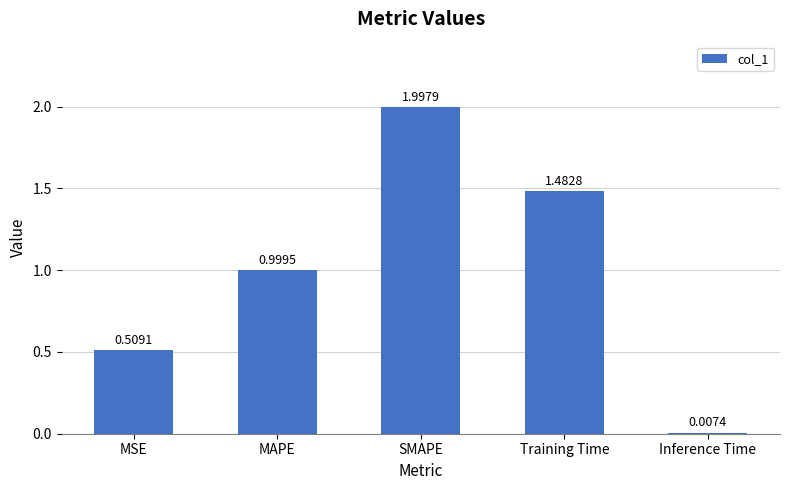

Which has a higher value, MAPE or SMAPE?

SMAPE